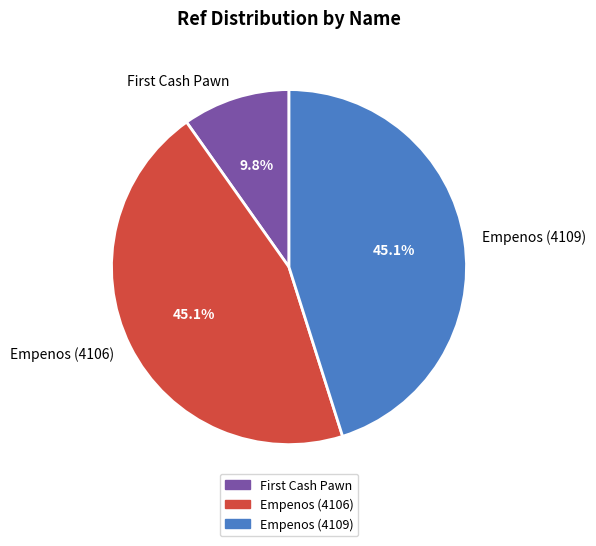

To the nearest percent, what percentage of the pie is Empenos (4106)?

45%